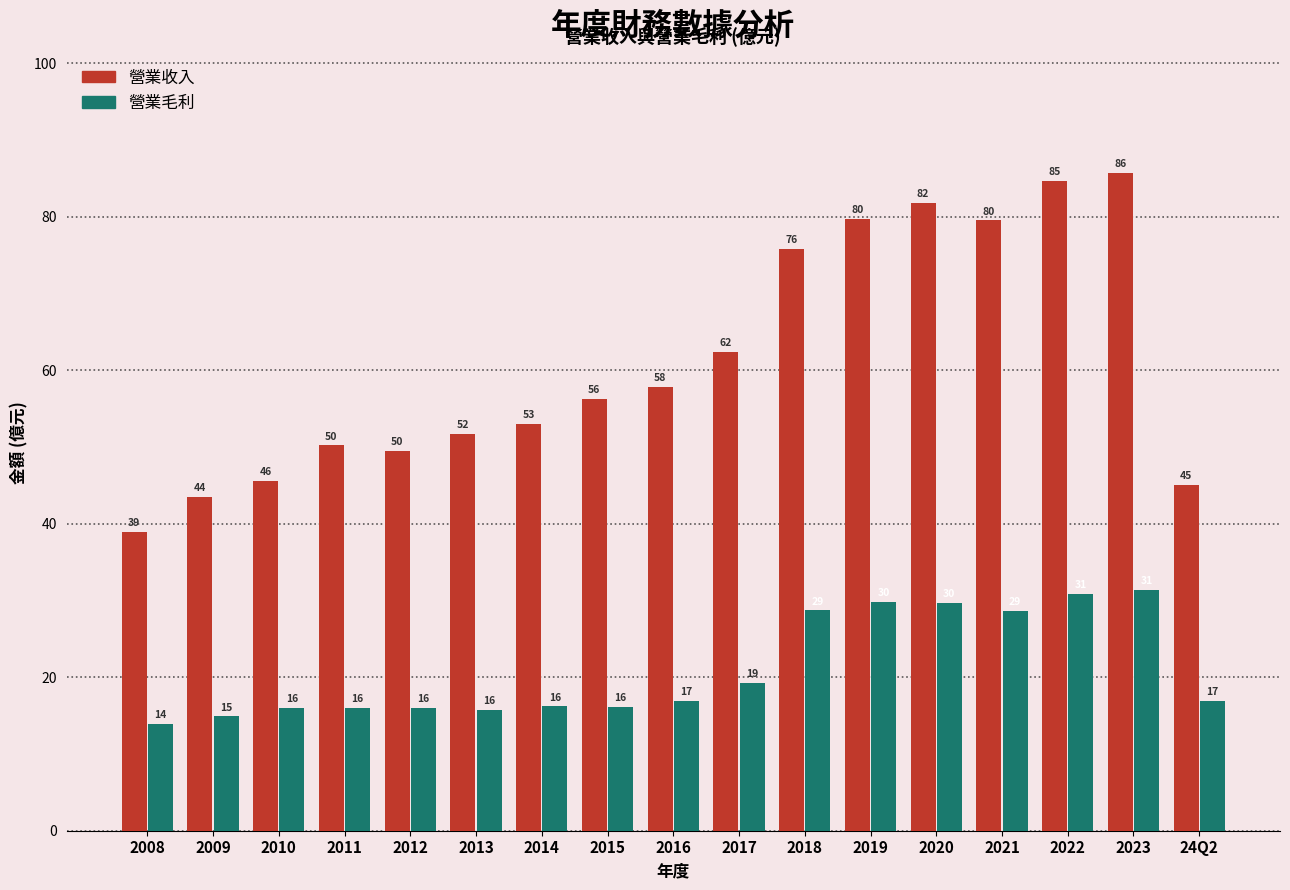

What is the minimum value for 營業收入?

38.9